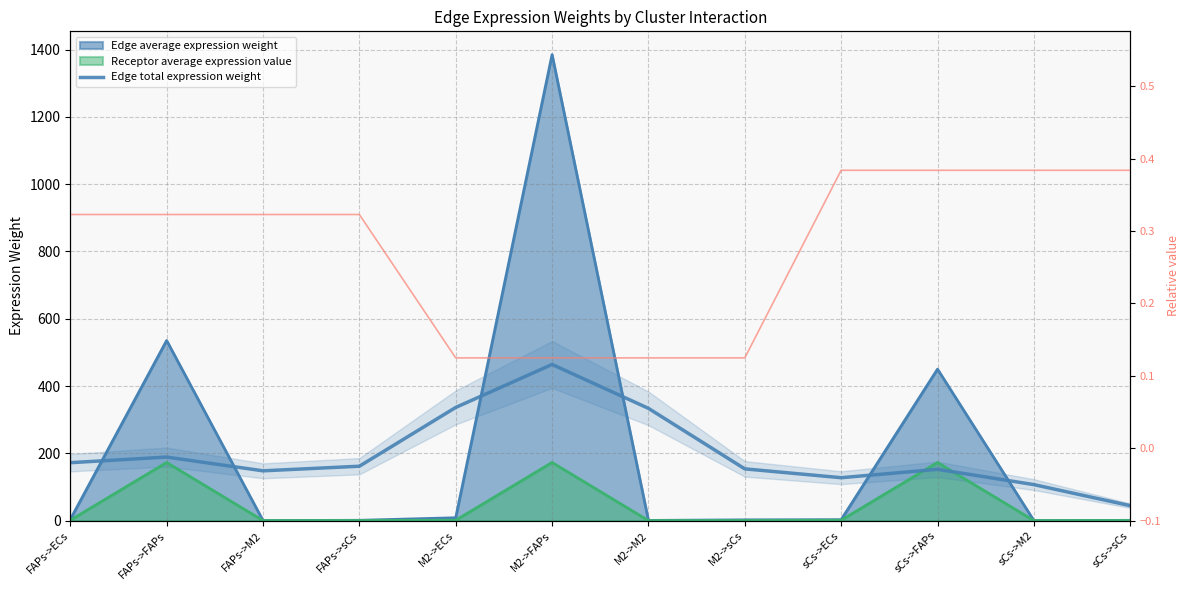

True or false: Receptor/Edge ratio and Edge total expression weight cross at least once.

False